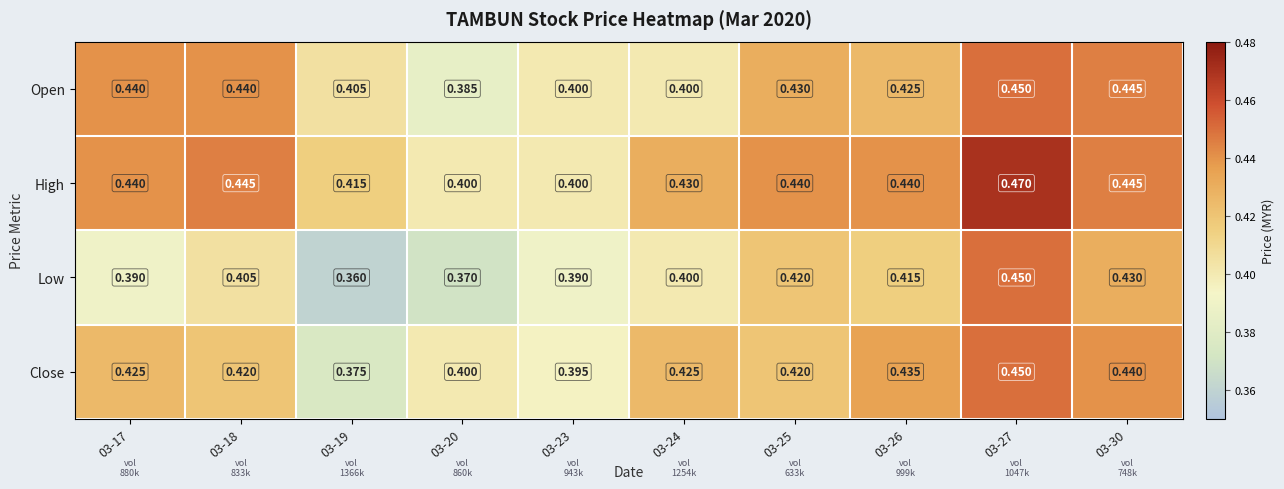

Rank the series at 03-18 from highest to lowest value.

High, Open, Close, Low